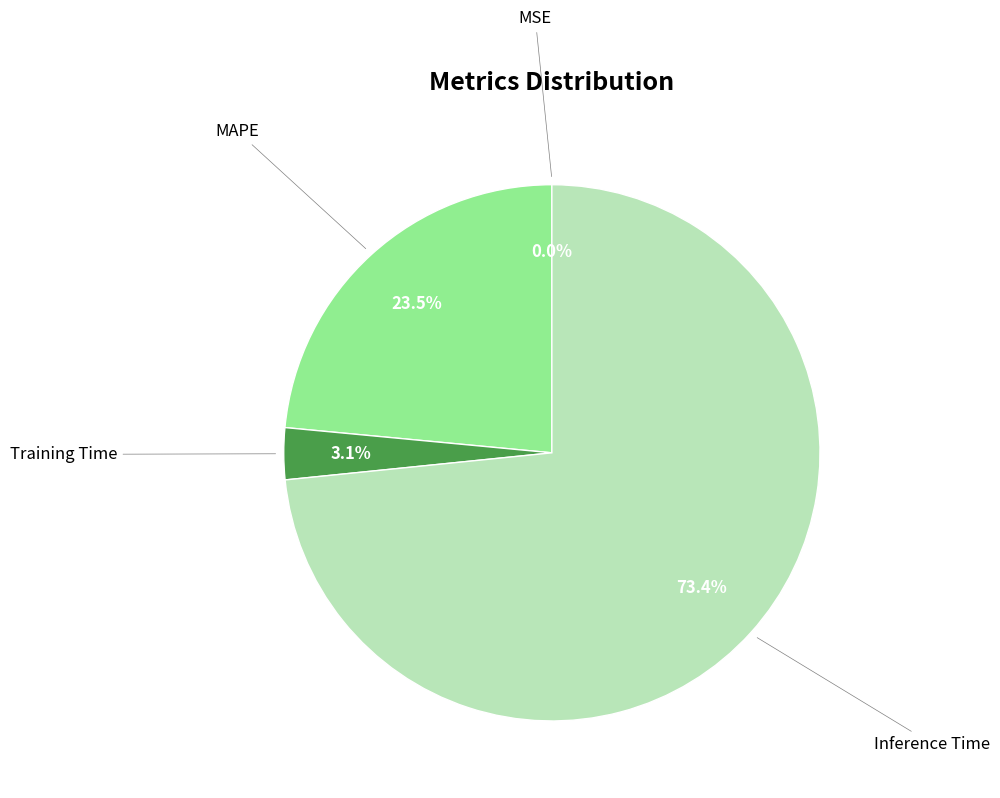

Is there a majority slice in this chart?

Yes